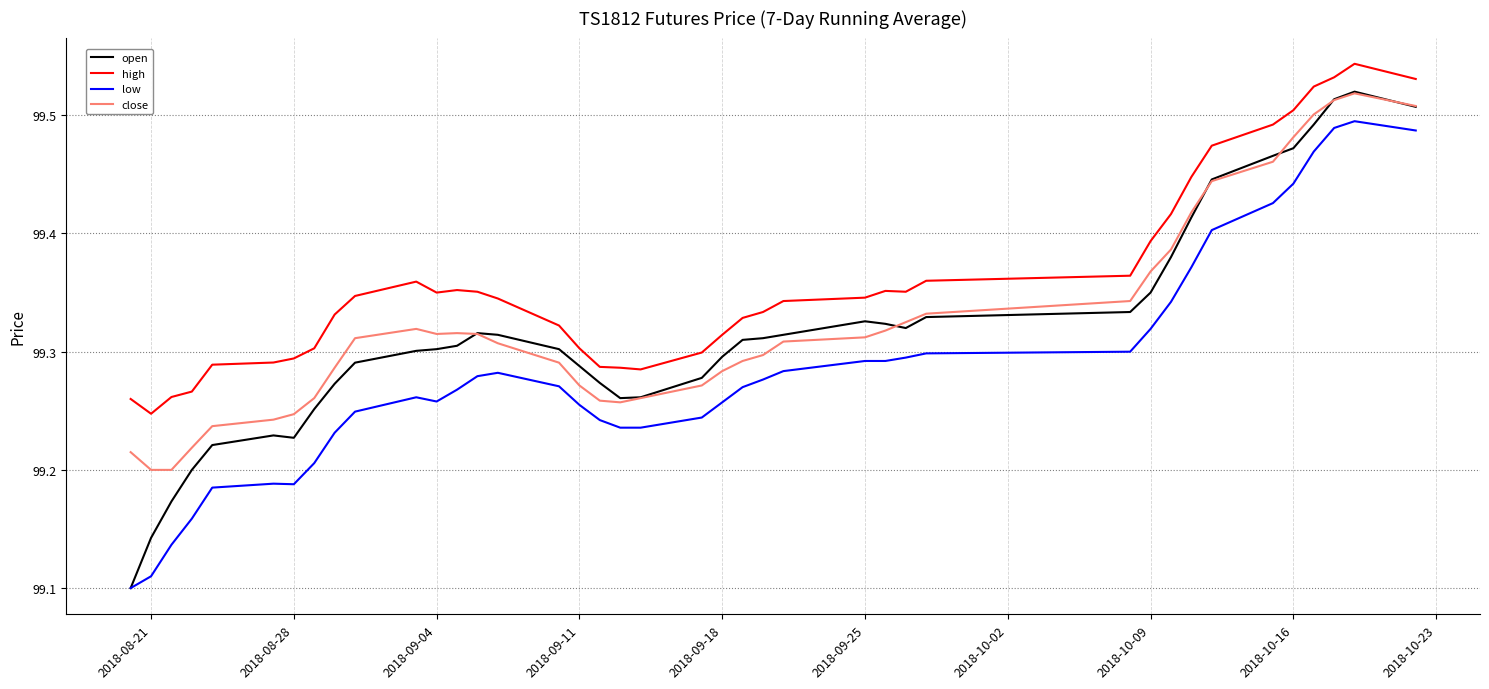

True or false: high and close intersect in this chart.

False